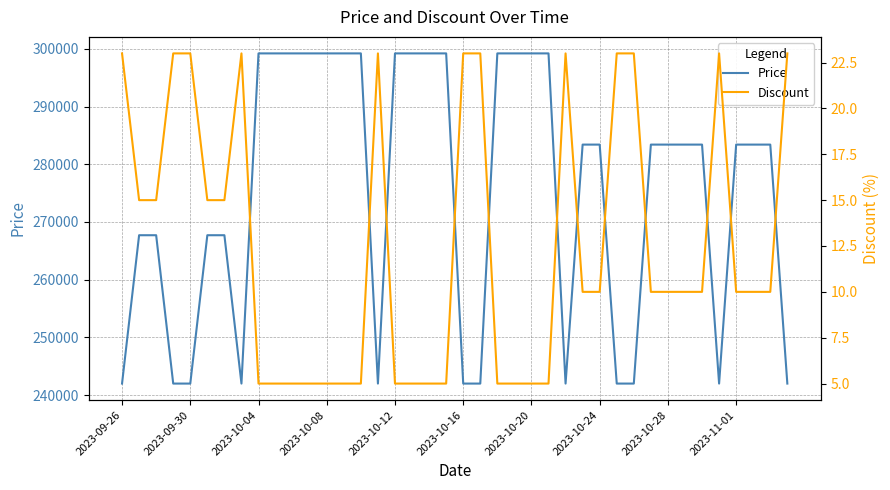

The value of Price at 2023-09-26 is 242000. True or false?

True